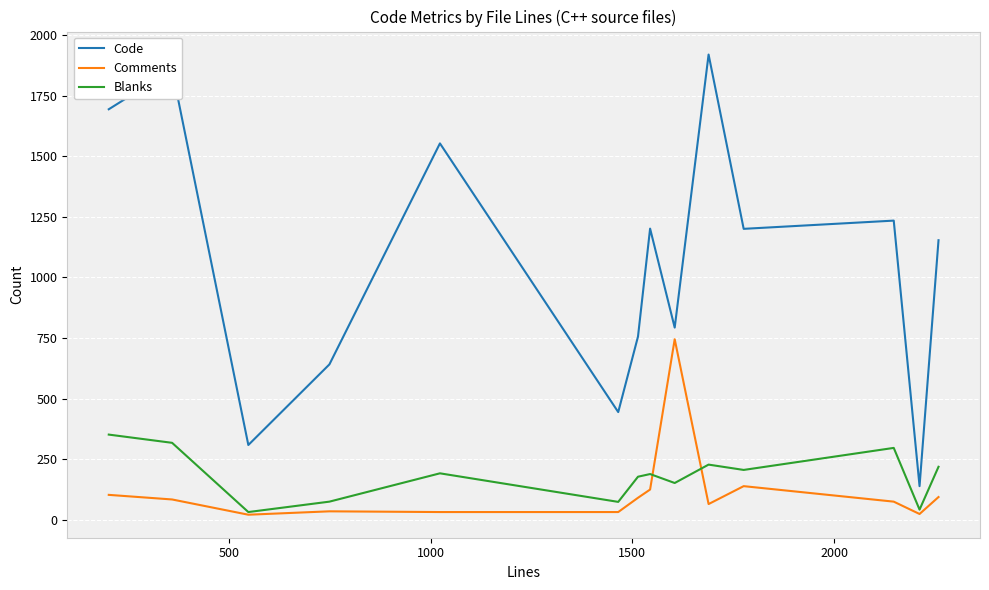

What is the maximum value for Comments?

745